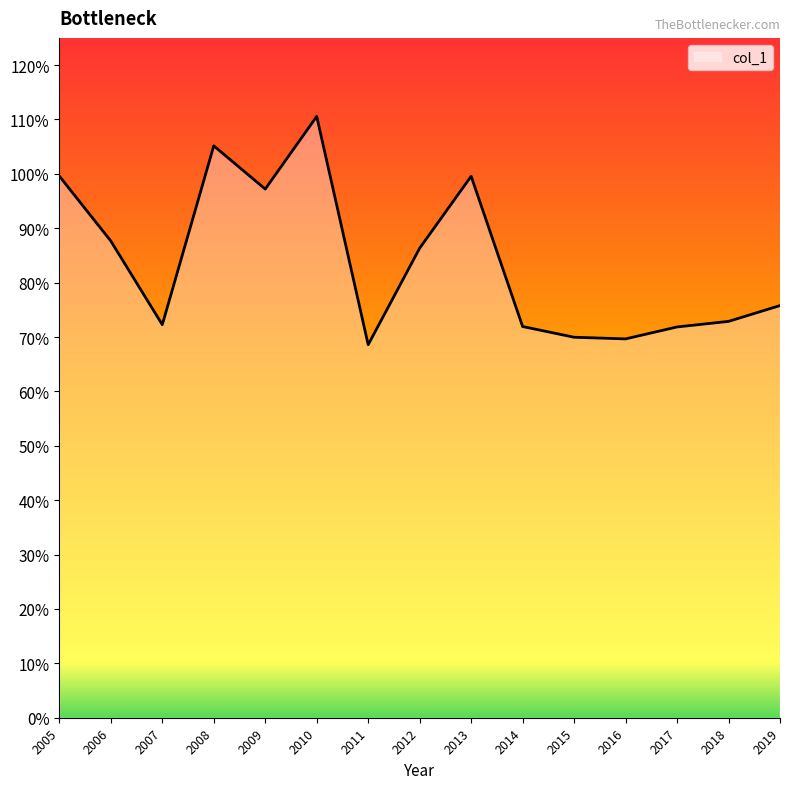

Does the chart have visible grid lines?

No